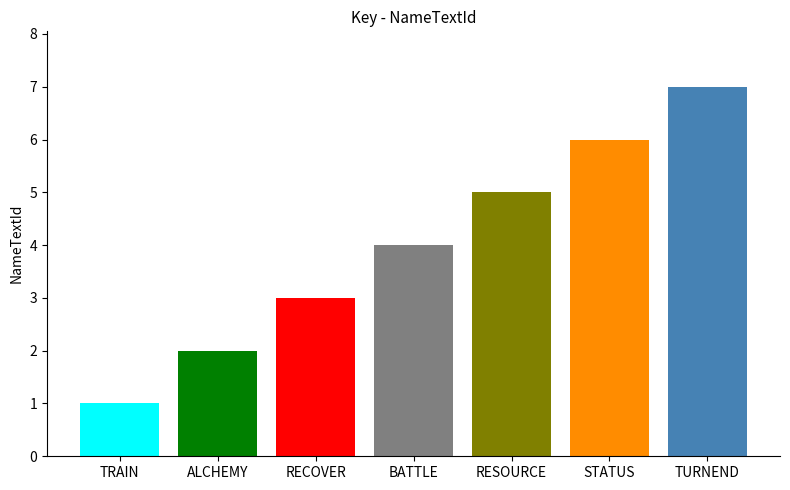

The chart shows a value of 4 at BATTLE. True or false?

True